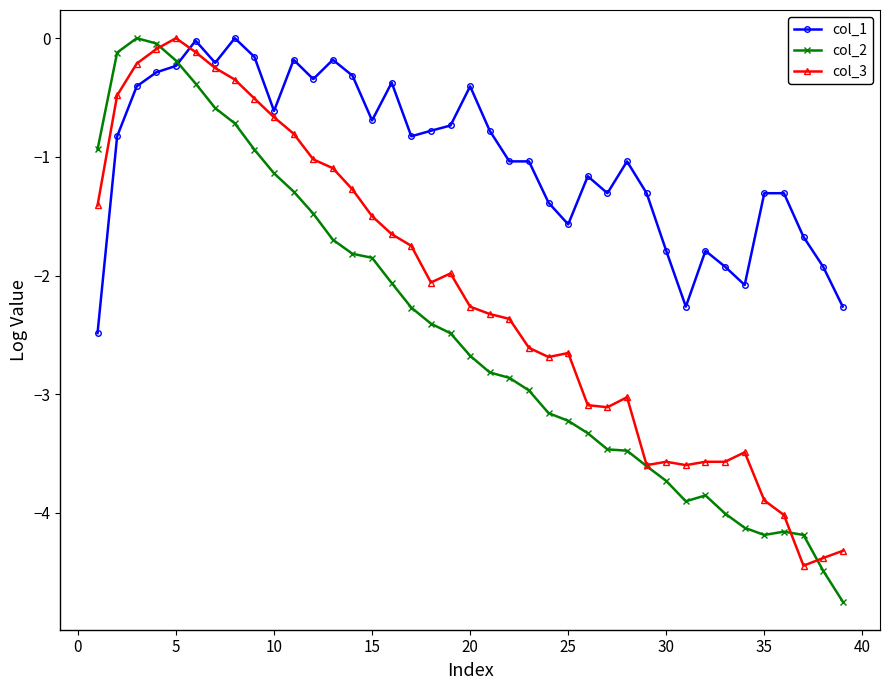

List the series in order of their overall mean, highest first.

col_1, col_3, col_2